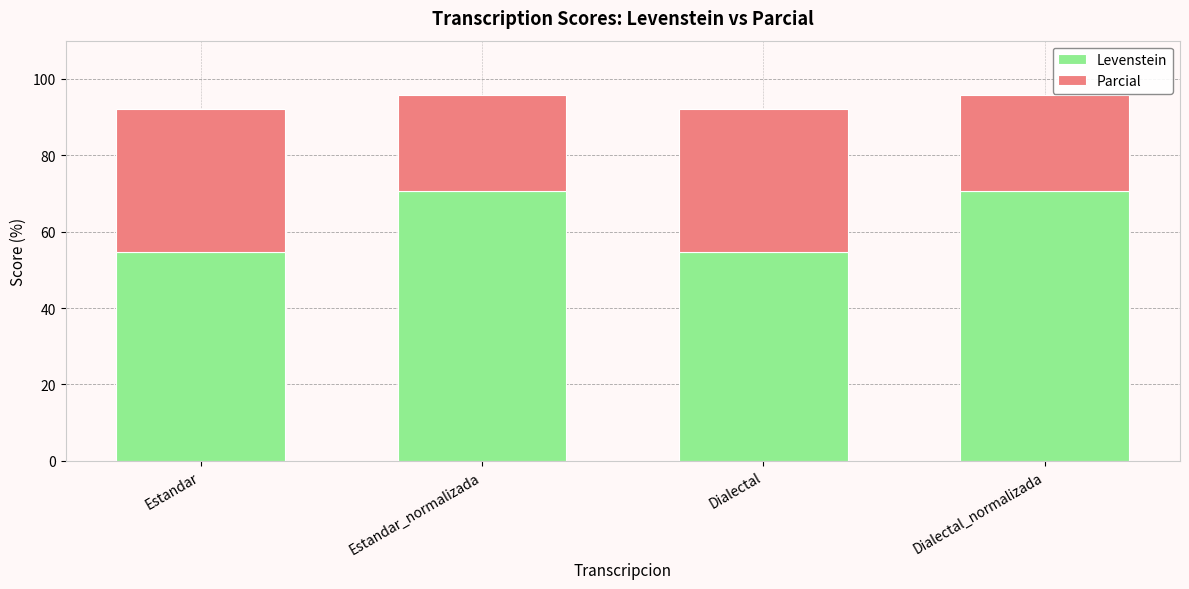

How many data points in Levenstein are less than 70?

2